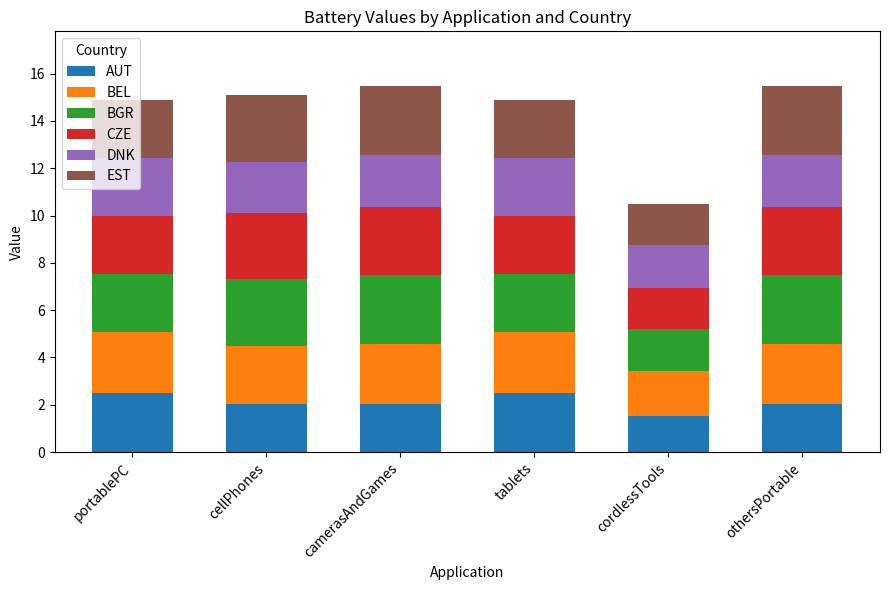

True or false: AUT has a value of 1.5 at cordlessTools.

True